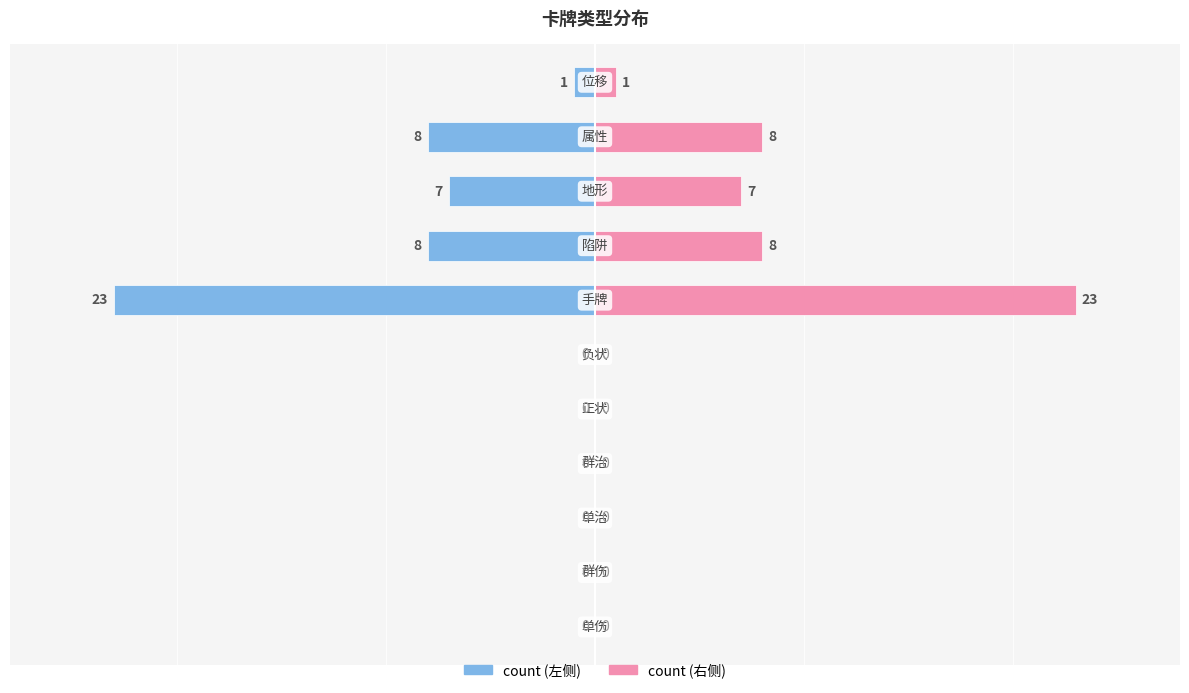

What is the sum of all count (left) values?

-47